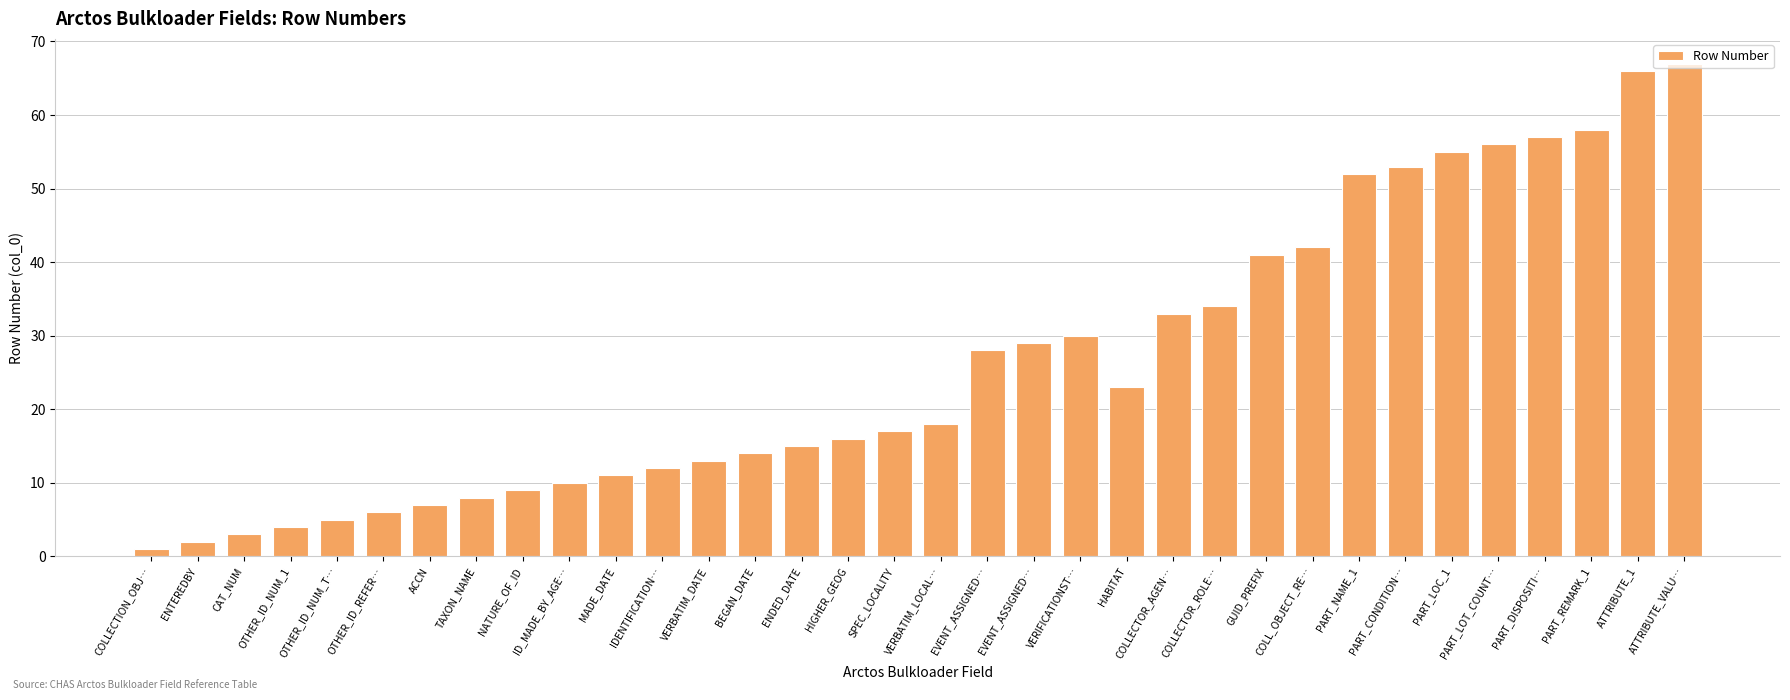

Between ID_MADE_BY_AGE… and OTHER_ID_NUM_T…, which is larger?

ID_MADE_BY_AGE…